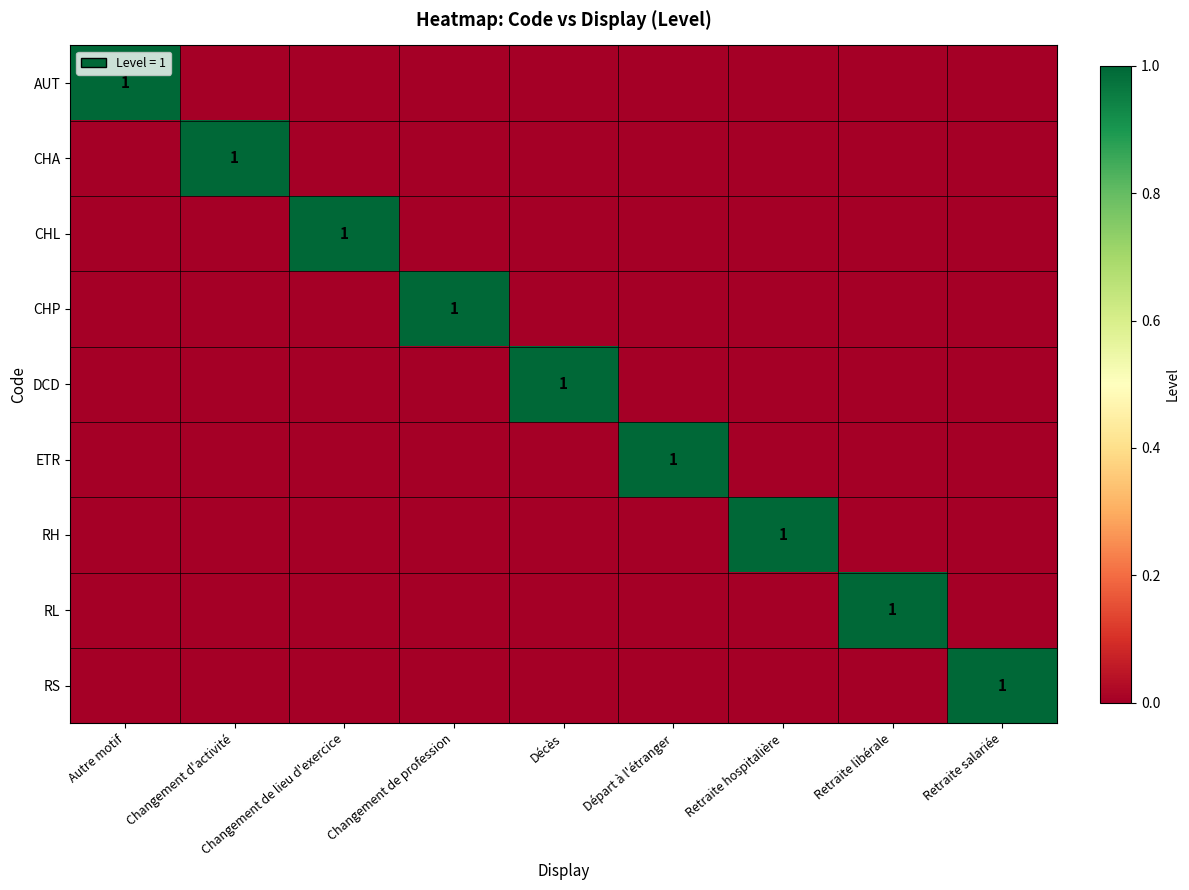

True or false: RS has a value of 1 at Changement d'activité.

False